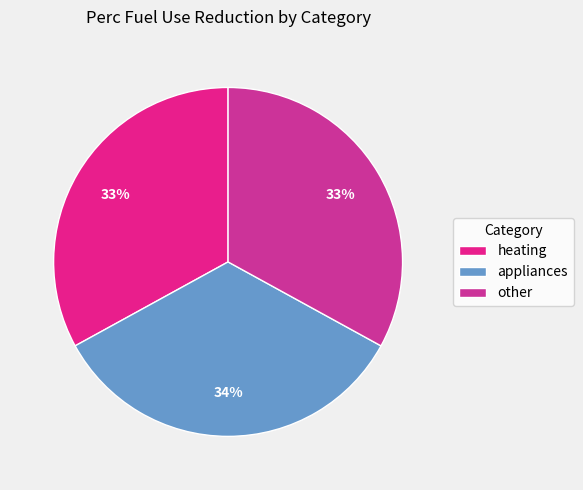

Rank the categories by value from highest to lowest.

appliances, heating, other